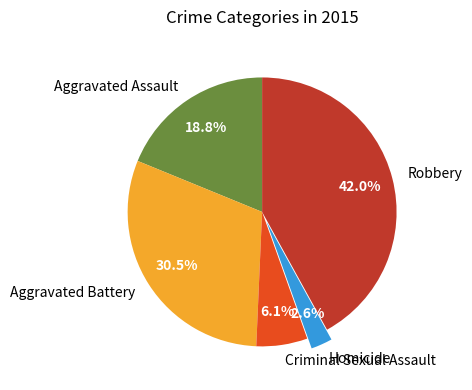

To the nearest percent, what portion does Aggravated Assault represent?

19%